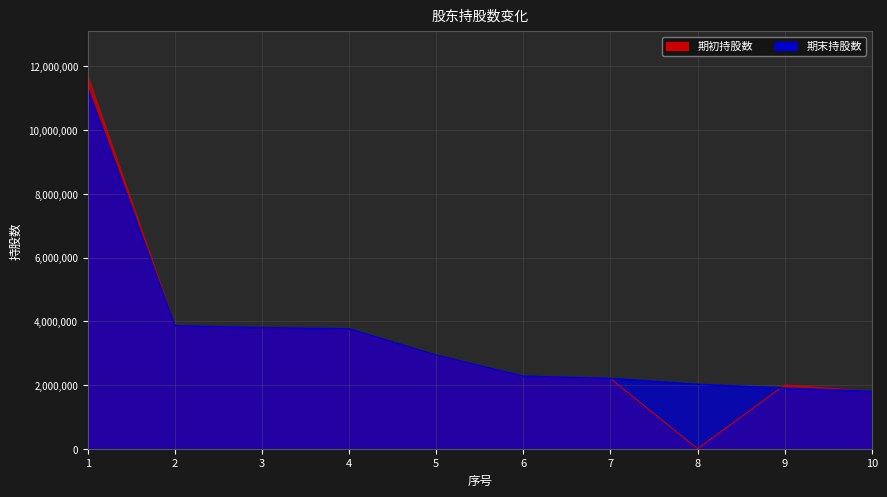

What is the maximum value shown in the chart?

11700000